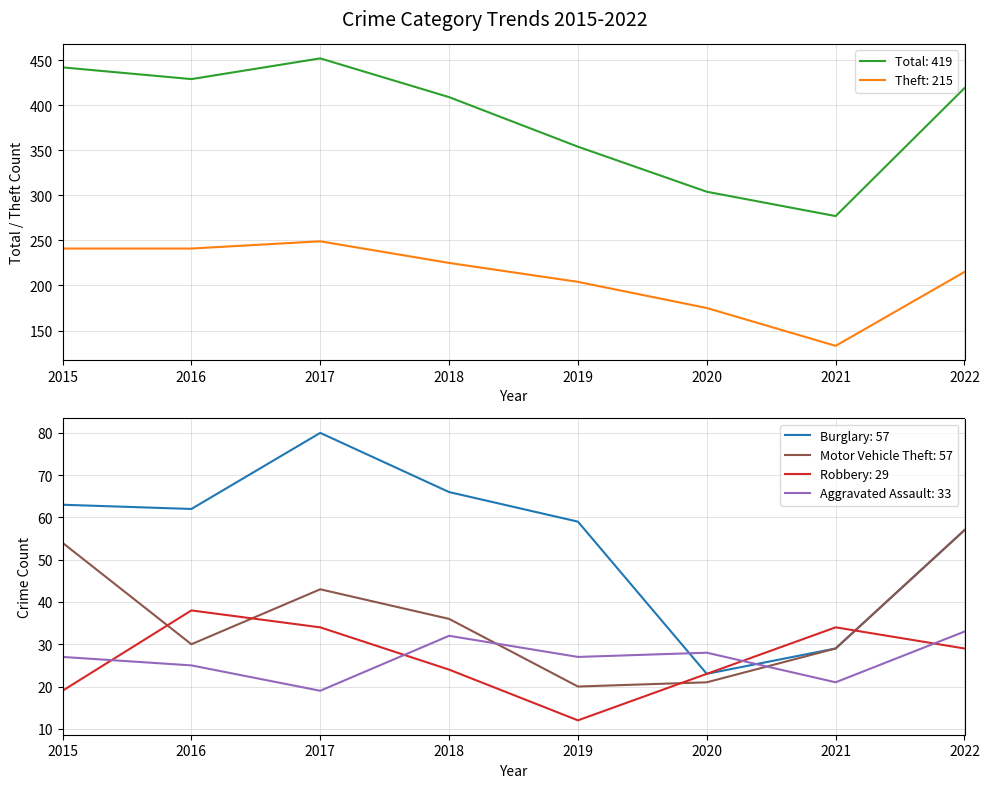

Reading right to left, what are all the values shown in this chart?

Theft: 215: 2022=215	2021=133	2020=175	2019=204	2018=225	2017=249	2016=241	2015=241
Total: 419: 2022=419	2021=277	2020=304	2019=354	2018=409	2017=452	2016=429	2015=442
Burglary: 57: 2022=57	2021=29	2020=23	2019=59	2018=66	2017=80	2016=62	2015=63
Motor Vehicle Theft: 57: 2022=57	2021=29	2020=21	2019=20	2018=36	2017=43	2016=30	2015=54
Robbery: 29: 2022=29	2021=34	2020=23	2019=12	2018=24	2017=34	2016=38	2015=19
Aggravated Assault: 33: 2022=33	2021=21	2020=28	2019=27	2018=32	2017=19	2016=25	2015=27